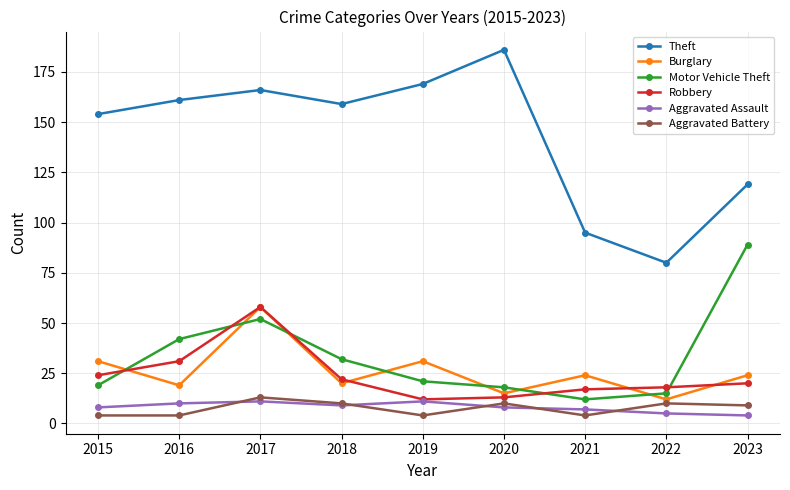

Is it true that Robbery equals 24 at 2015?

True